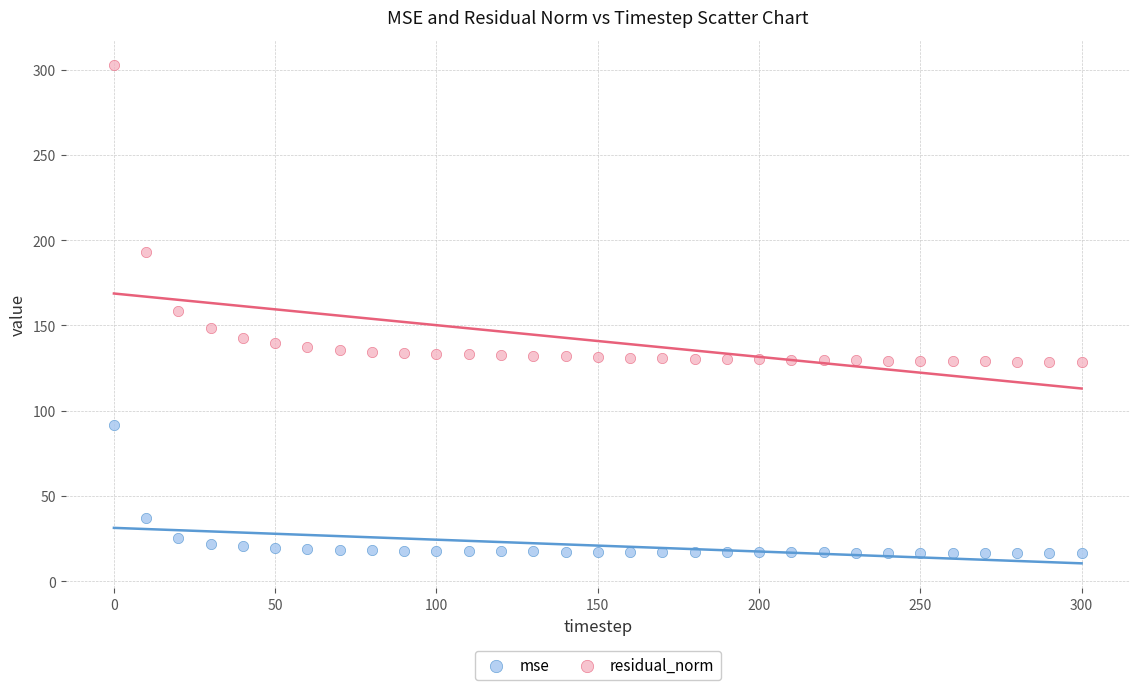

Across all data points, what is the range of Y values (max minus min)?

286.4